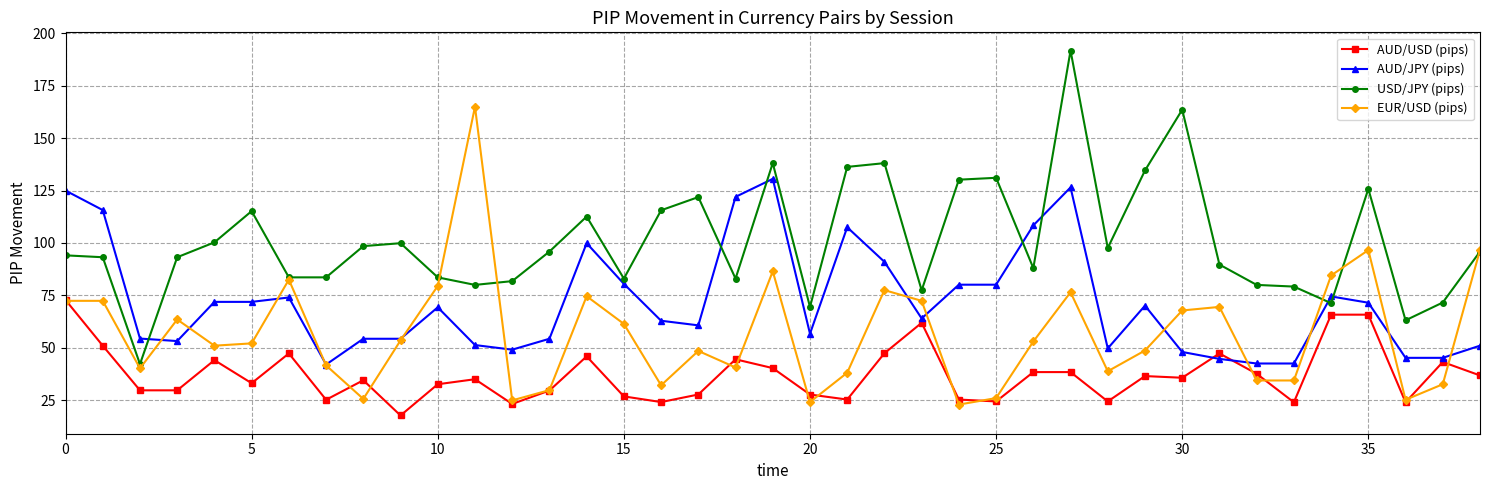

List the series in order of their peak value, lowest first.

AUD/USD (pips), AUD/JPY (pips), EUR/USD (pips), USD/JPY (pips)